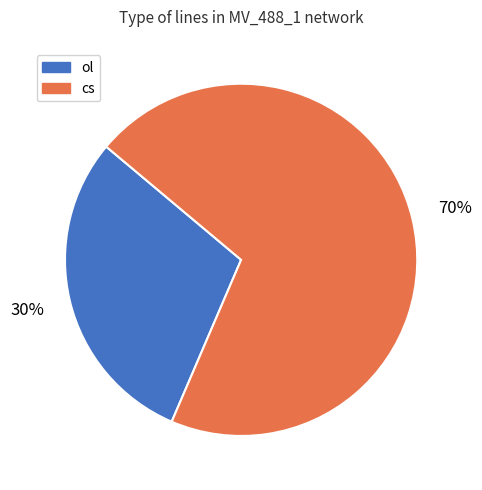

What is the smallest slice in the pie chart?

ol